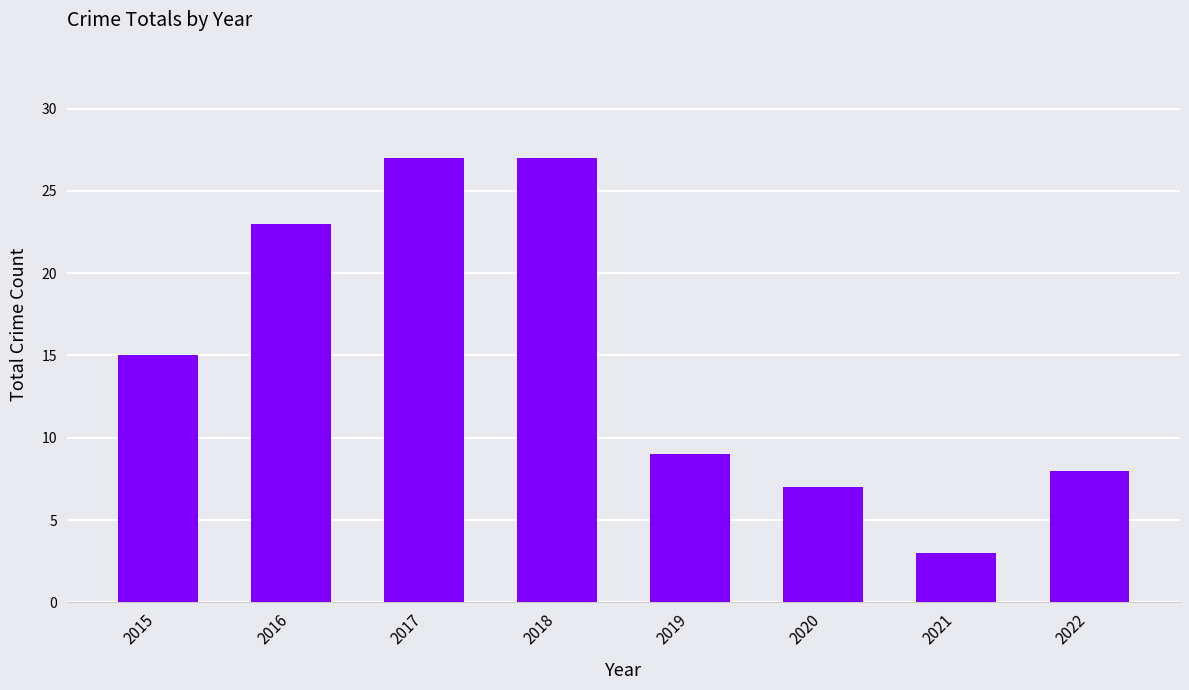

Which has a higher value, 2017 or 2021?

2017